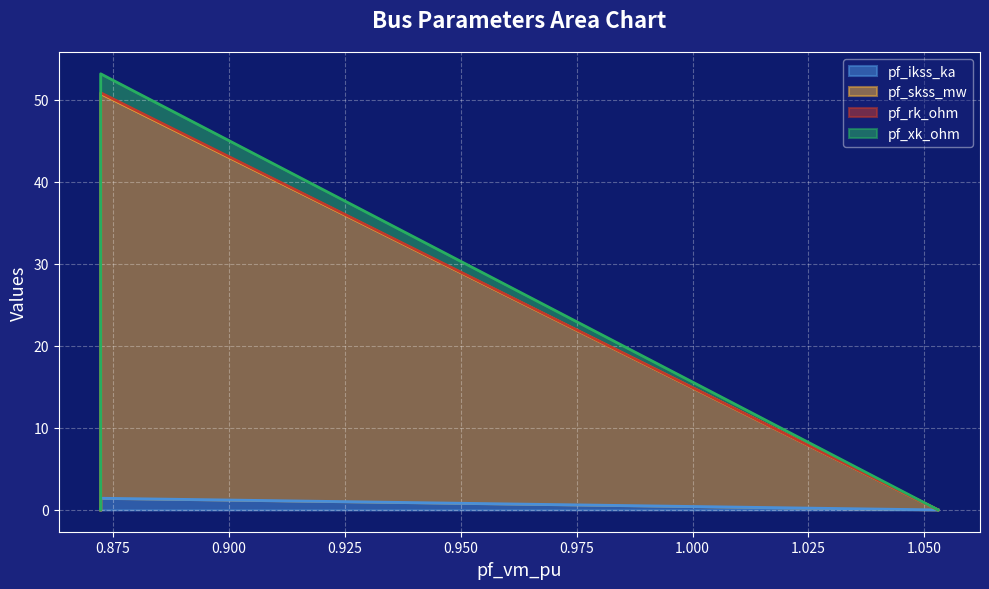

Does the chart display data point markers on the line(s)?

No